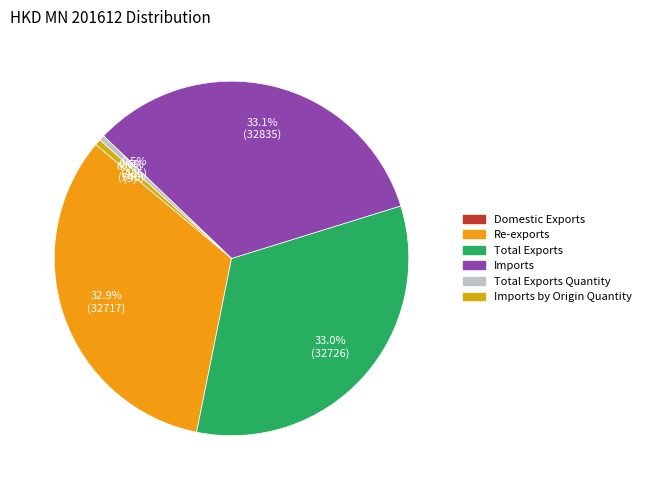

Which slice is the largest?

Imports